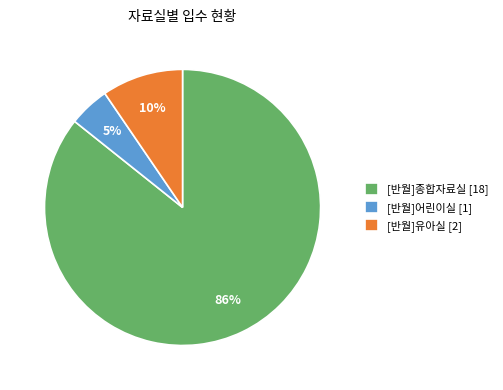

What is the majority slice?

[반월]종합자료실